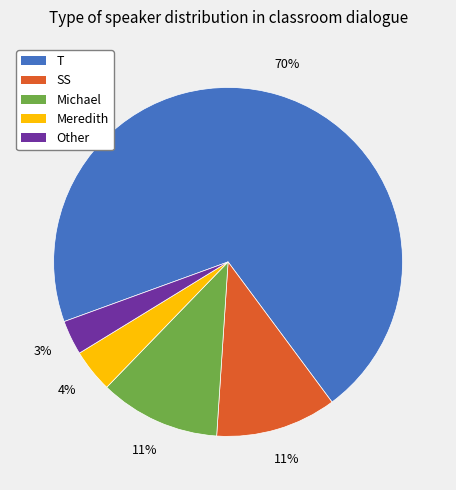

Which has a higher value, Other or Meredith?

Meredith